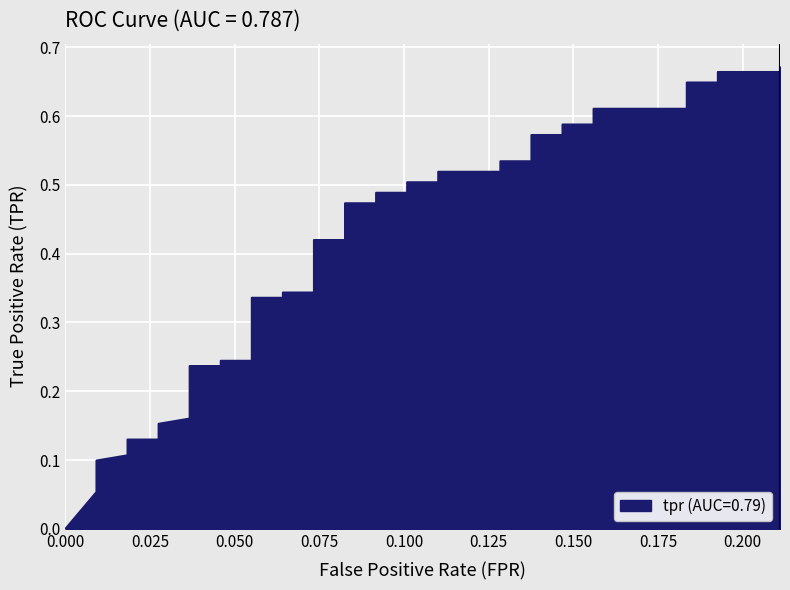

Reading right to left, extract all data points from this chart.

0.7	0.7	0.7	0.6	0.6	0.6	0.6	0.6	0.6	0.6	0.6	0.5	0.5	0.5	0.5	0.5	0.5	0.5	0.5	0.5	0.5	0.4	0.4	0.3	0.3	0.3	0.3	0.2	0.2	0.2	0.2	0.2	0.2	0.1	0.1	0.1	0.1	0.1	0.1	0.0